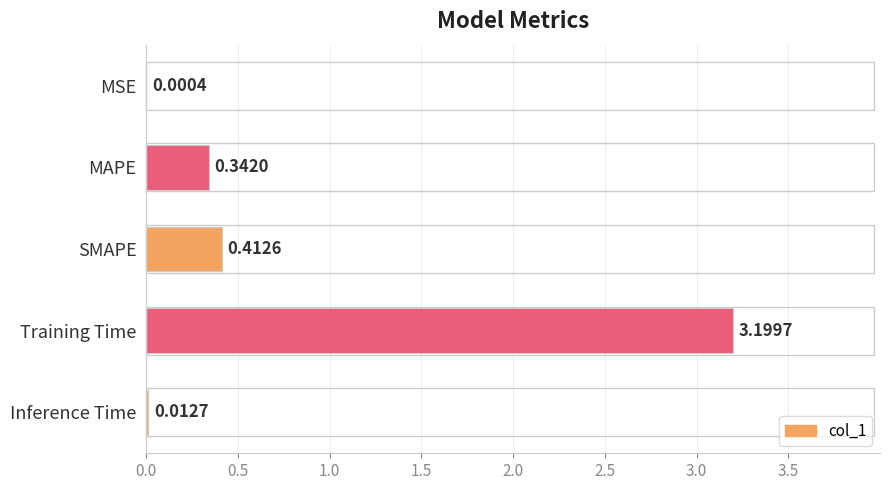

Where is the data nearest to the value 1?

SMAPE